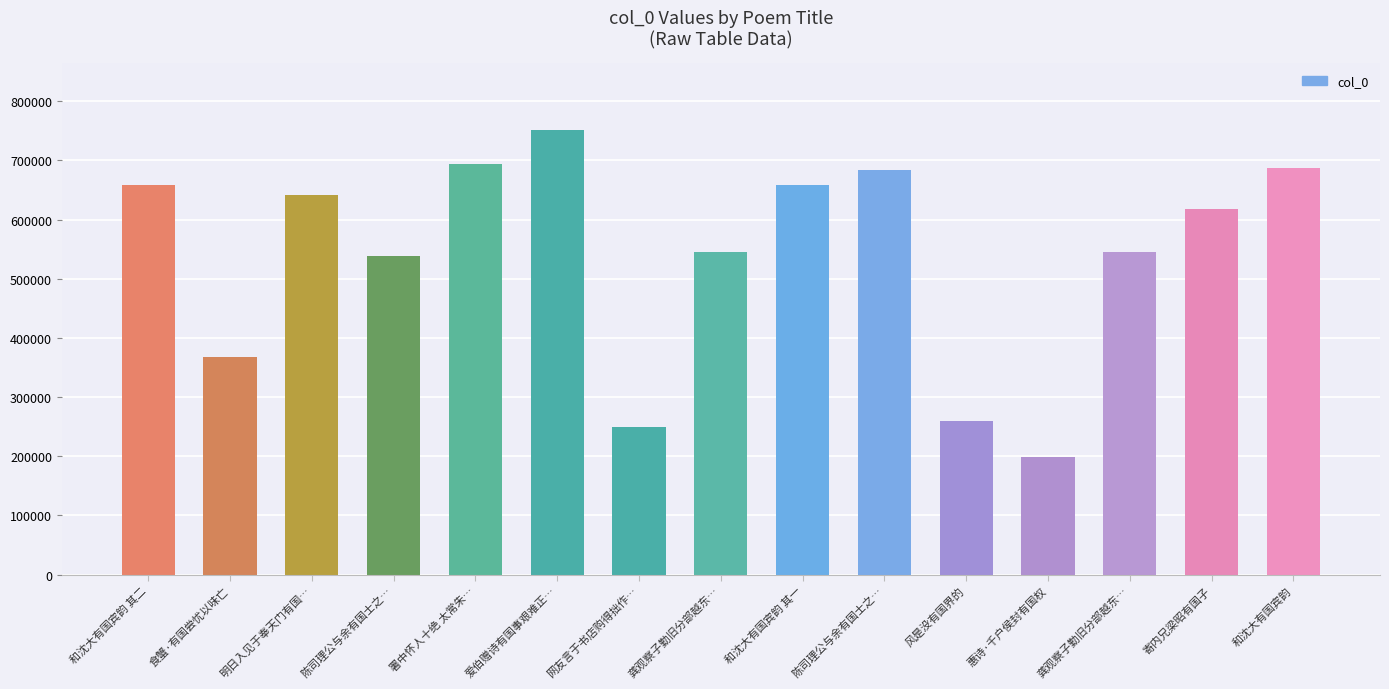

How many data points are less than 618131?

7